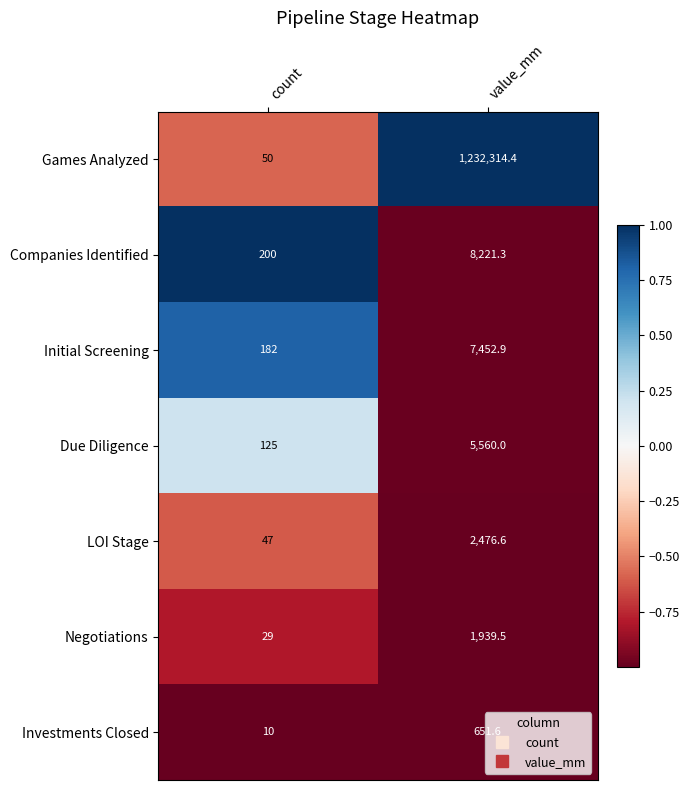

Which series has the widest spread of values?

Games Analyzed